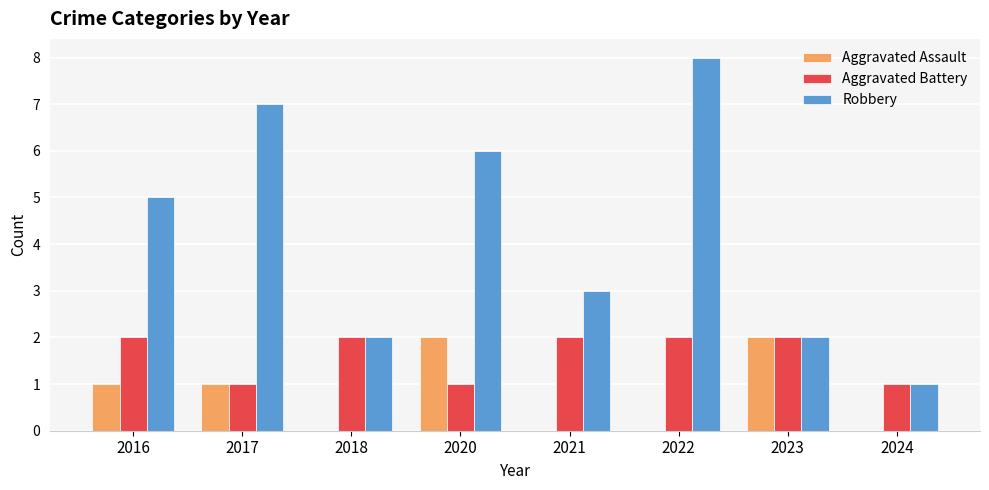

What is the sum of the Robbery values at 2021 and 2016?

8